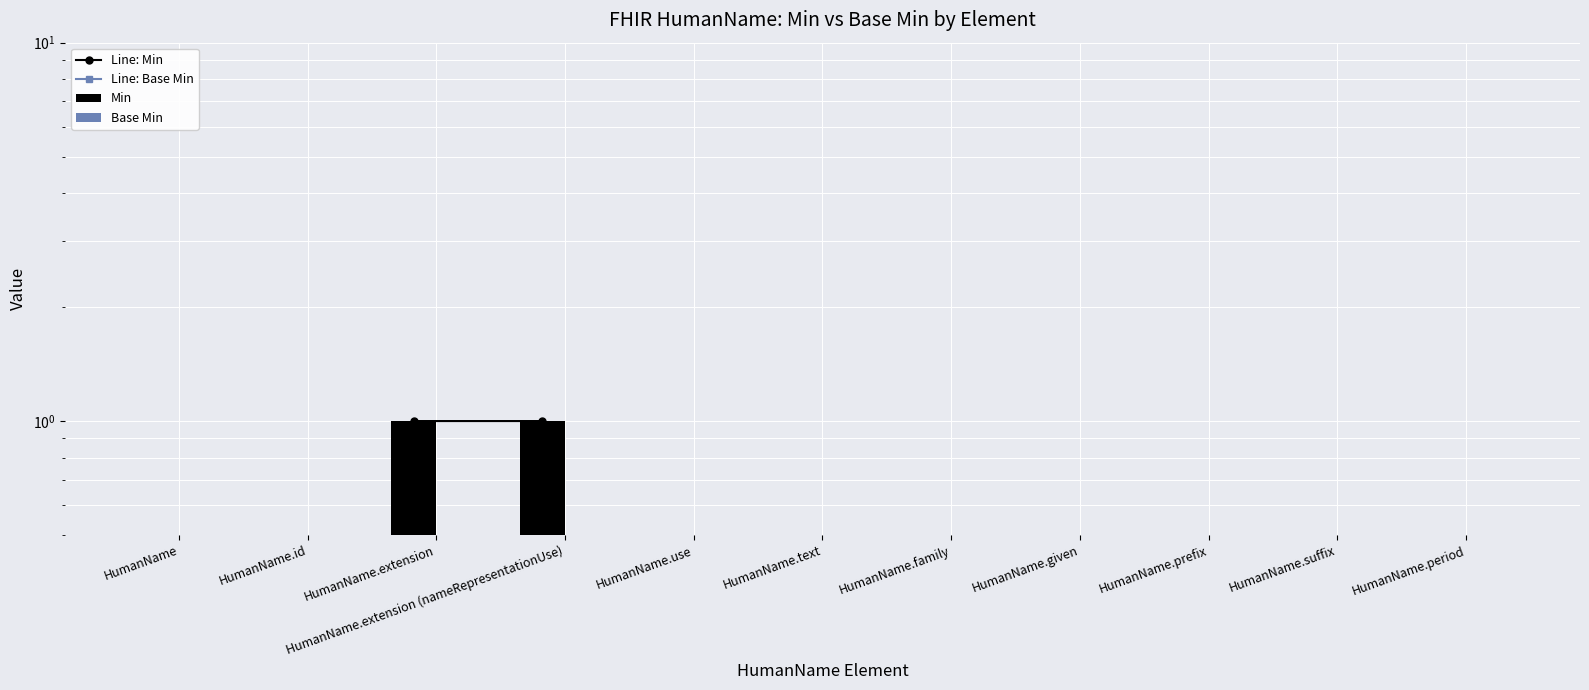

Which series has the largest total across all categories?

Line: Min